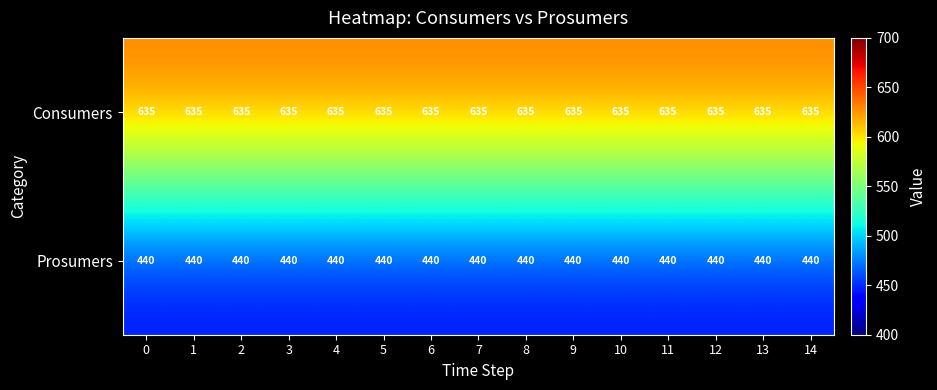

Is the value of Consumers at 6 greater than the value of Prosumers at 2?

Yes